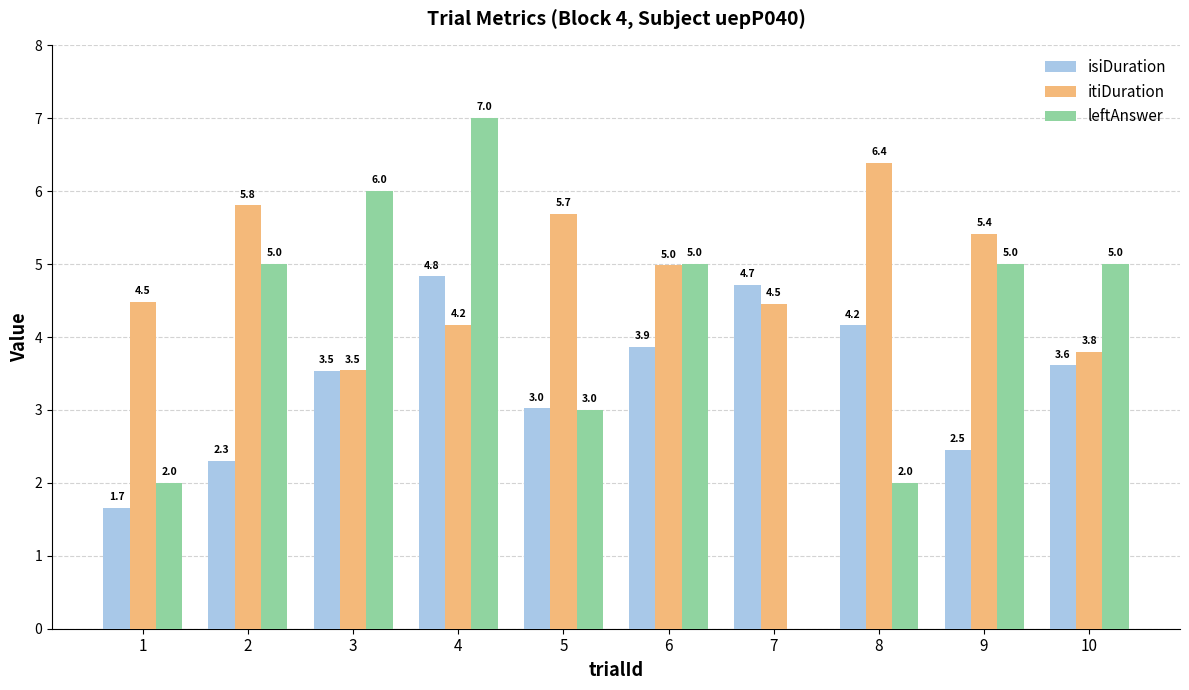

Is it true that itiDuration equals 4.5 at 1?

True